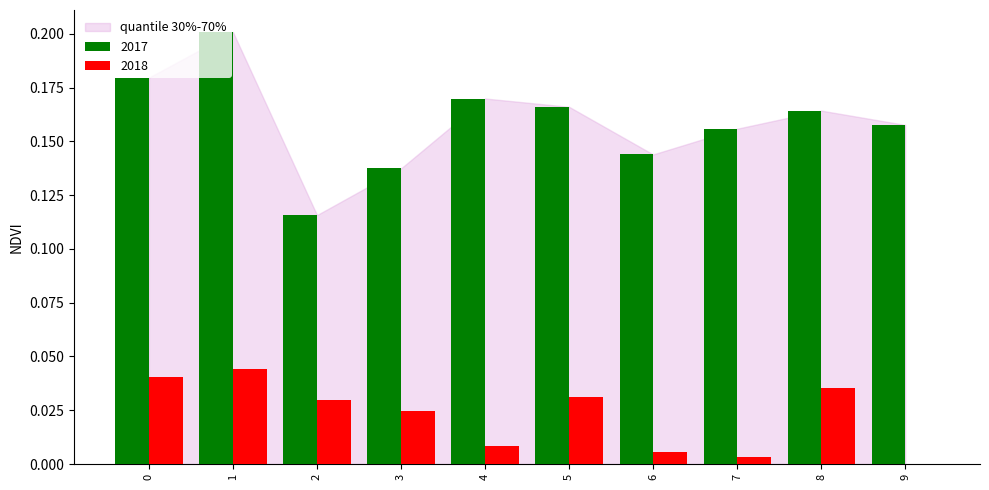

Rank the categories by 2017 value from lowest to highest.

2, 3, 6, 7, 9, 8, 5, 4, 0, 1